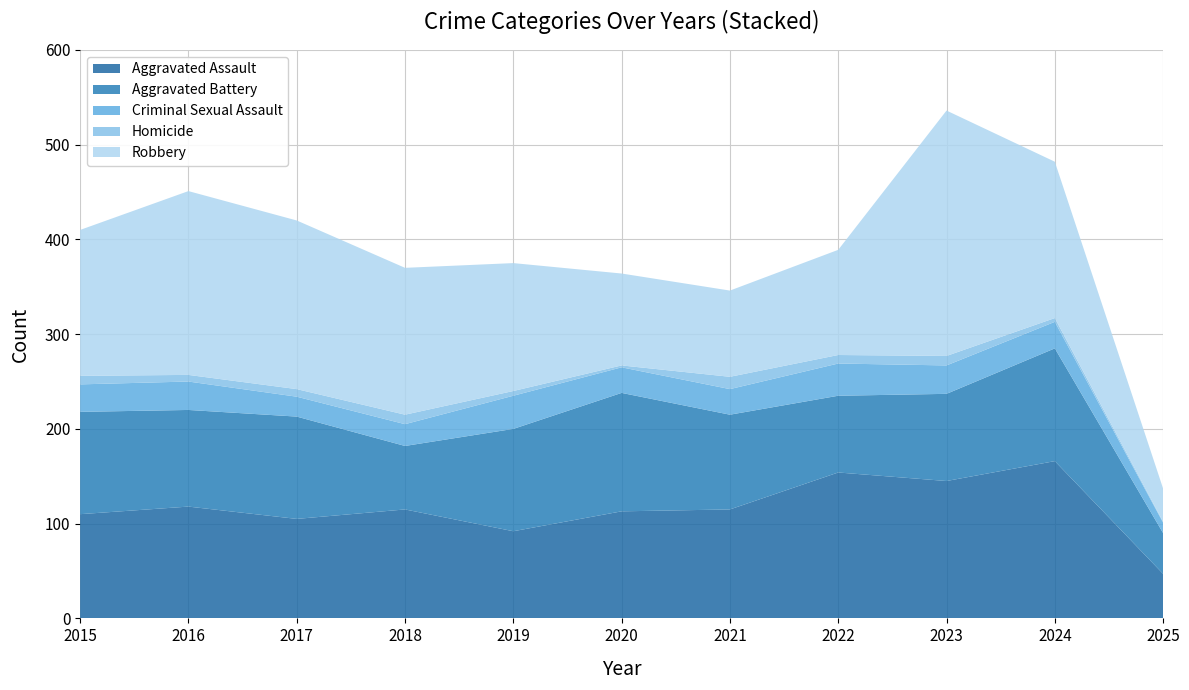

Reading left to right, transcribe all the data shown in this chart.

Aggravated Assault: 2015=110	2016=118	2017=105	2018=115	2019=92	2020=113	2021=115	2022=154	2023=145	2024=166	2025=47
Aggravated Battery: 2015=108	2016=102	2017=108	2018=67	2019=108	2020=125	2021=100	2022=81	2023=92	2024=119	2025=43
Criminal Sexual Assault: 2015=29	2016=30	2017=21	2018=23	2019=35	2020=27	2021=27	2022=34	2023=30	2024=28	2025=11
Homicide: 2015=9	2016=7	2017=8	2018=10	2019=5	2020=2	2021=13	2022=9	2023=10	2024=4	2025=1
Robbery: 2015=154	2016=194	2017=178	2018=155	2019=135	2020=97	2021=91	2022=111	2023=259	2024=165	2025=35